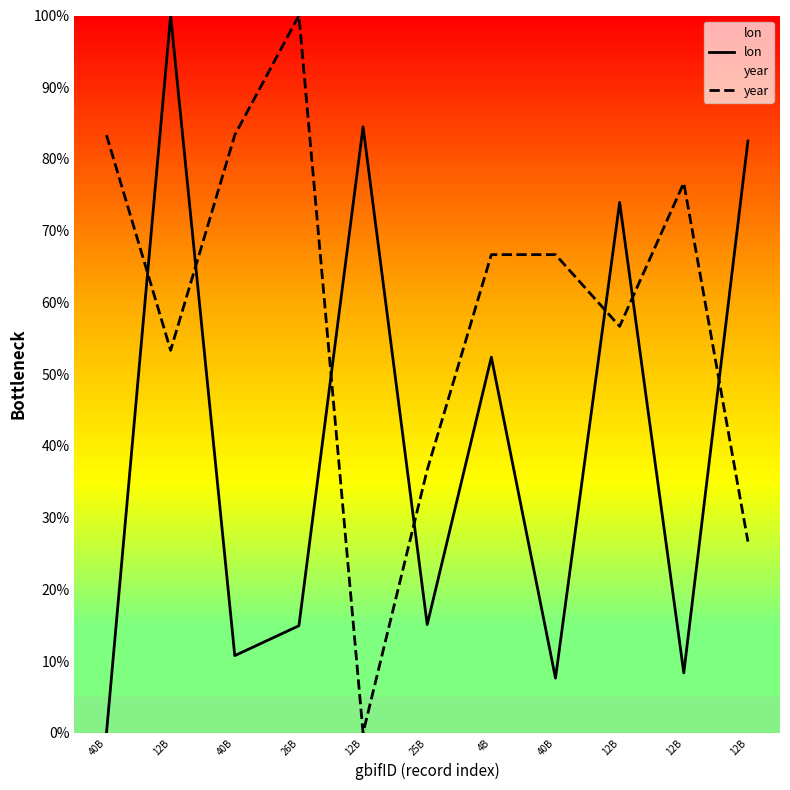

Count the number of categories in the chart.

11